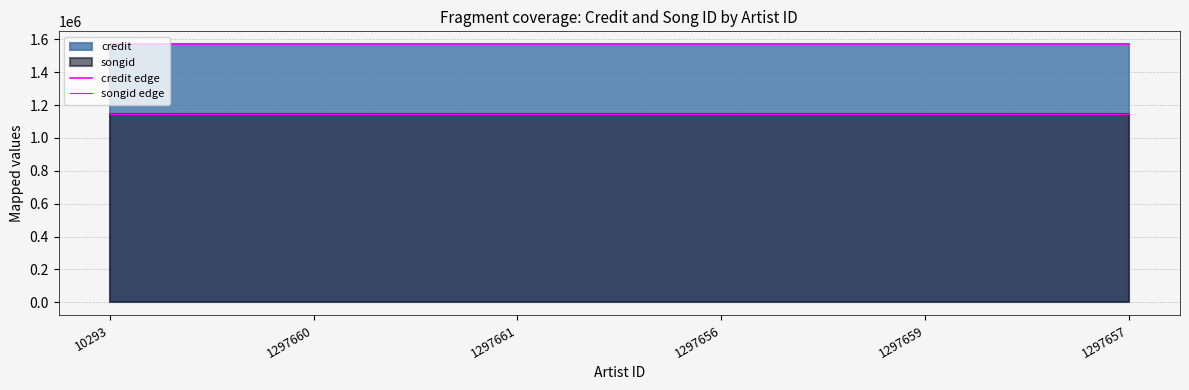

The value of credit edge at 1297656 is 1570891. True or false?

True